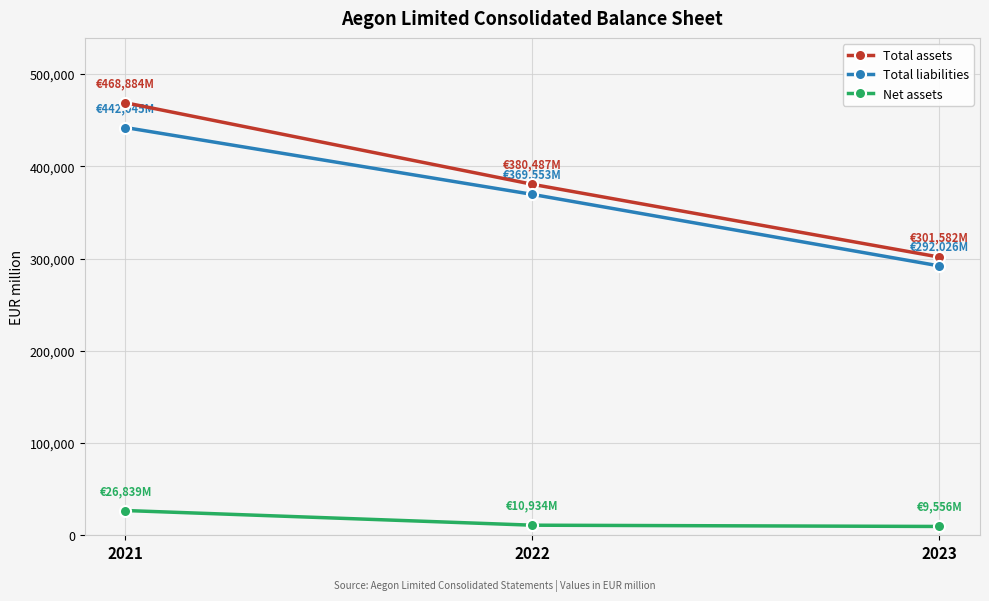

What are all the series names shown in the legend?

Total assets, Total liabilities, Net assets